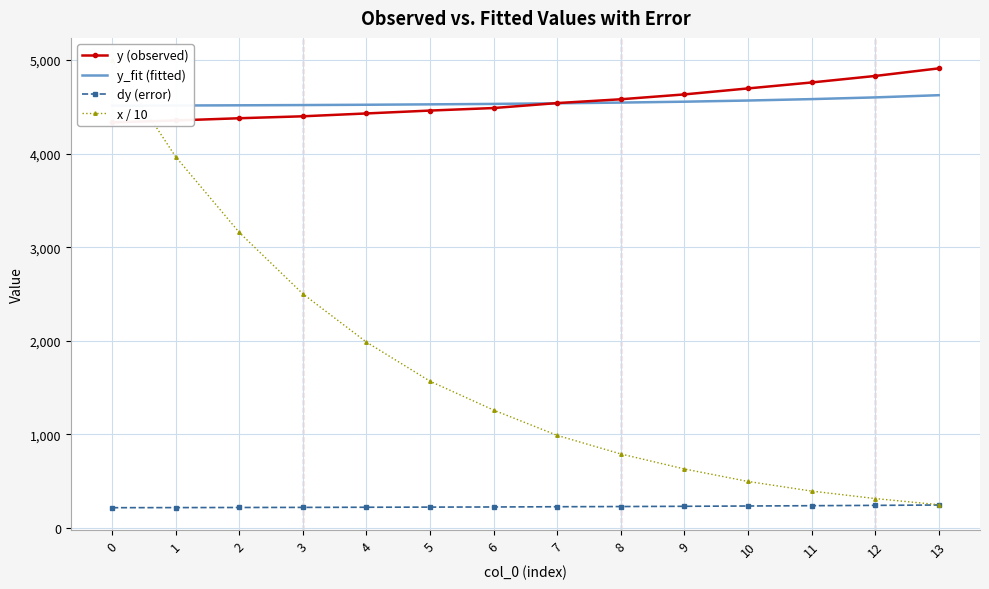

What is the highest value of the y_fit (fitted) series?

4624.7